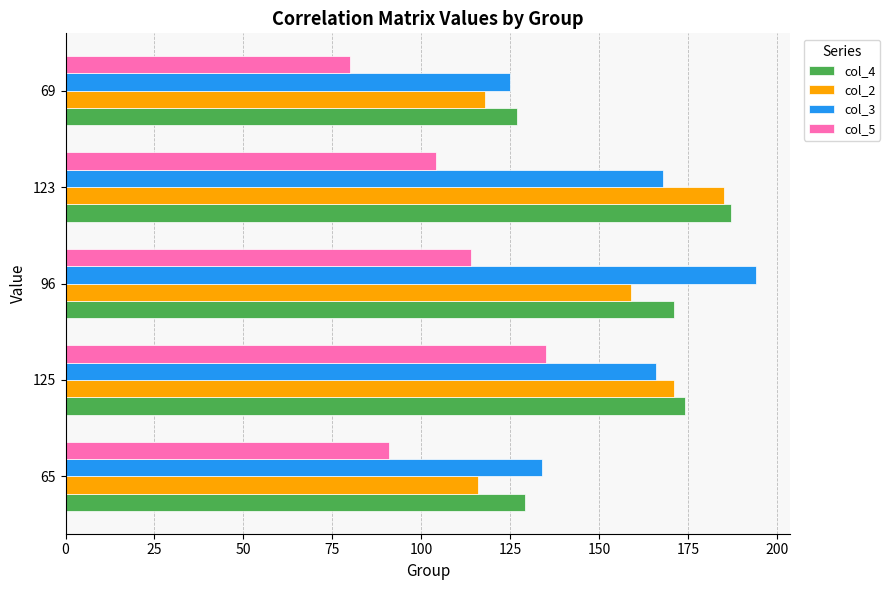

At how many categories does at least one series exceed 111?

5